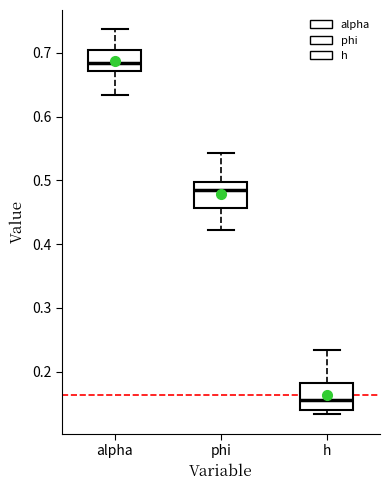

Which box's median line is the lowest?

h